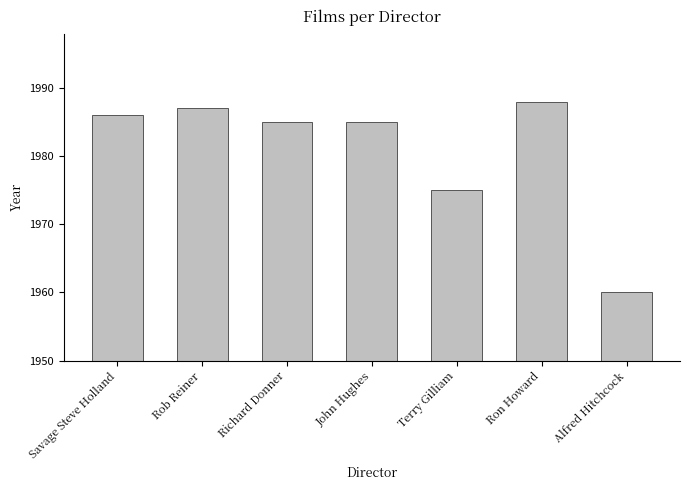

How many series are shown in this chart?

1